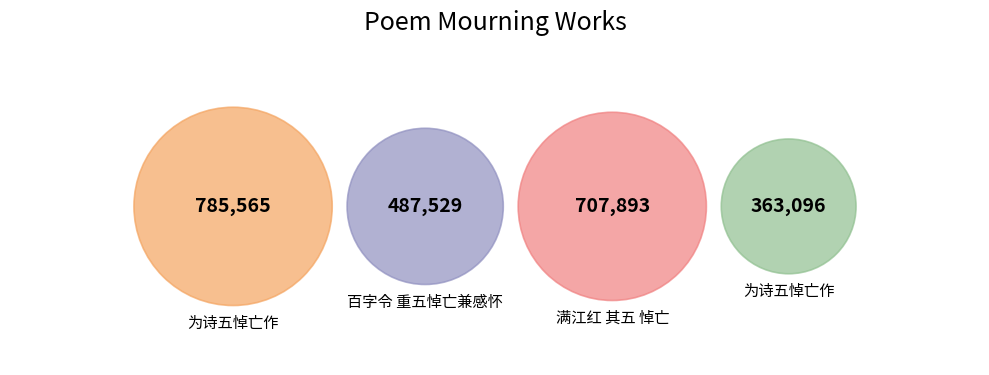

Is the sum of 为诗五悼亡作 and 为诗五悼亡作 greater than half?

No